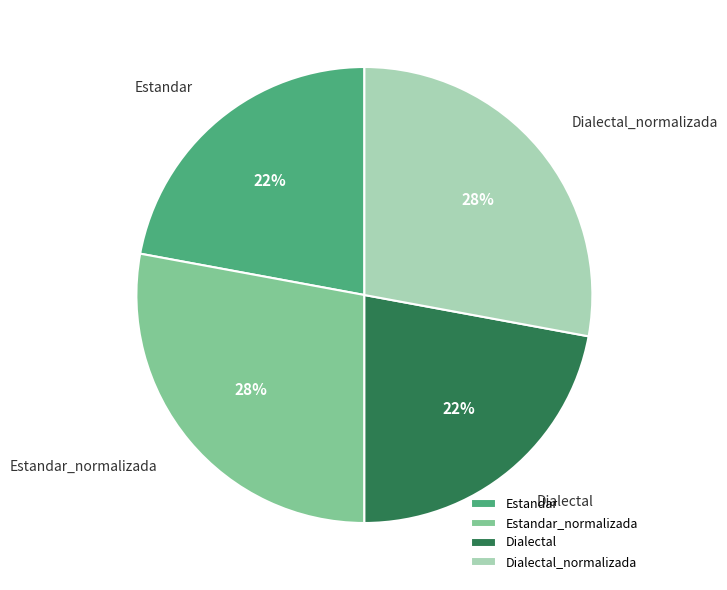

The Dialectal slice represents 13% of the pie. True or false?

False